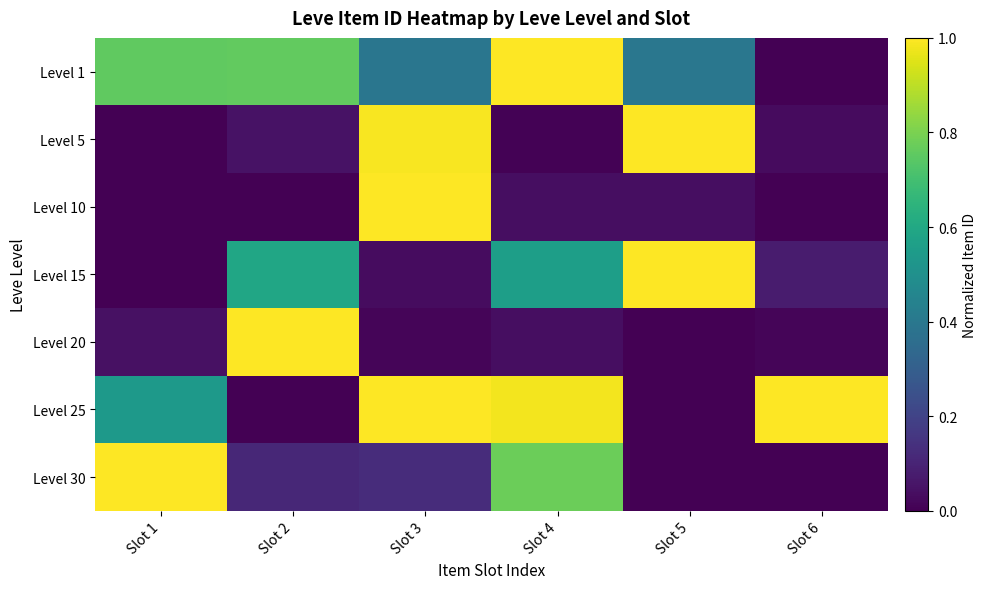

Reading left to right, list all the values displayed in this chart.

Level 1: Slot 1=0.8	Slot 2=0.8	Slot 3=0.4	Slot 4=1.0	Slot 5=0.4	Slot 6=0.0
Level 5: Slot 1=0.0	Slot 2=0.1	Slot 3=1.0	Slot 4=0.0	Slot 5=1.0	Slot 6=0.0
Level 10: Slot 1=0.0	Slot 2=0.0	Slot 3=1.0	Slot 4=0.0	Slot 5=0.0	Slot 6=0.0
Level 15: Slot 1=0.0	Slot 2=0.6	Slot 3=0.0	Slot 4=0.6	Slot 5=1.0	Slot 6=0.1
Level 20: Slot 1=0.0	Slot 2=1.0	Slot 3=0.0	Slot 4=0.0	Slot 5=0.0	Slot 6=0.0
Level 25: Slot 1=0.5	Slot 2=0.0	Slot 3=1.0	Slot 4=1.0	Slot 5=0.0	Slot 6=1.0
Level 30: Slot 1=1.0	Slot 2=0.1	Slot 3=0.1	Slot 4=0.8	Slot 5=0.0	Slot 6=0.0